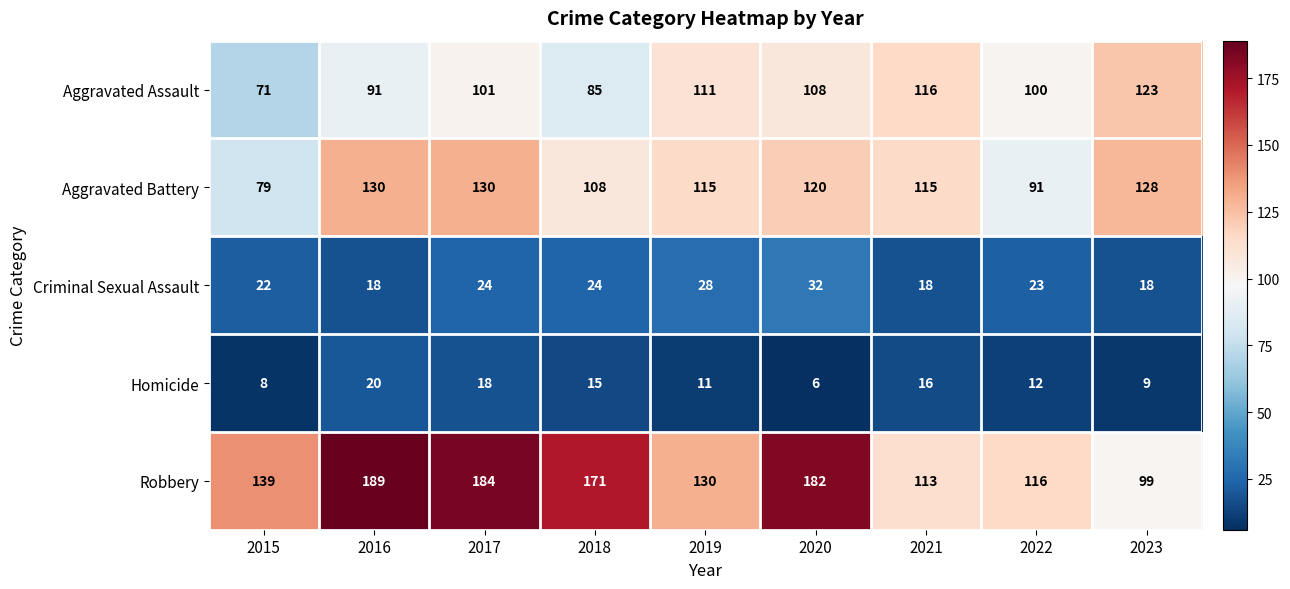

At which category is the sum across all series the highest?

2017